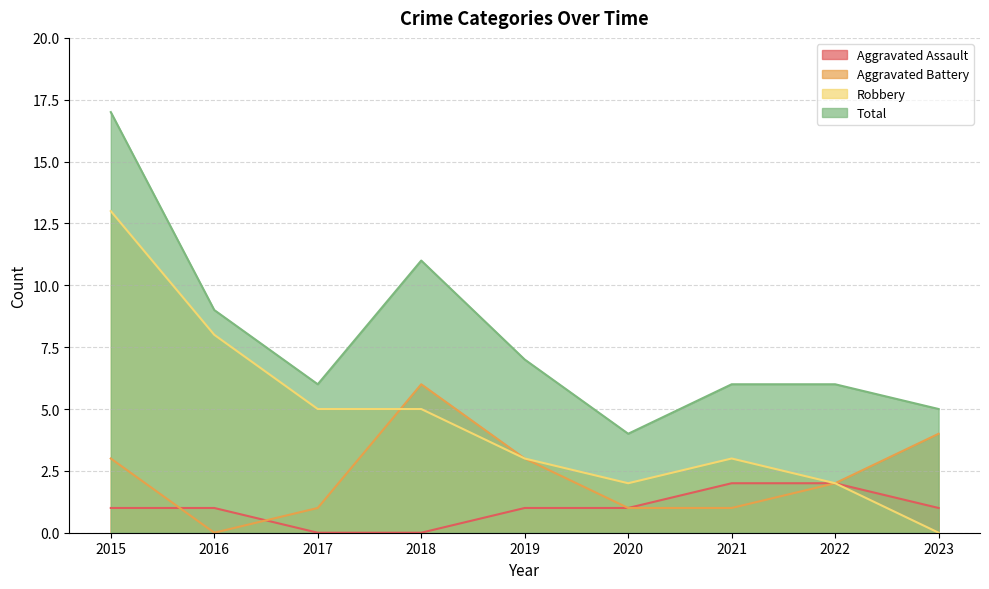

What is the average value of the Robbery series?

5